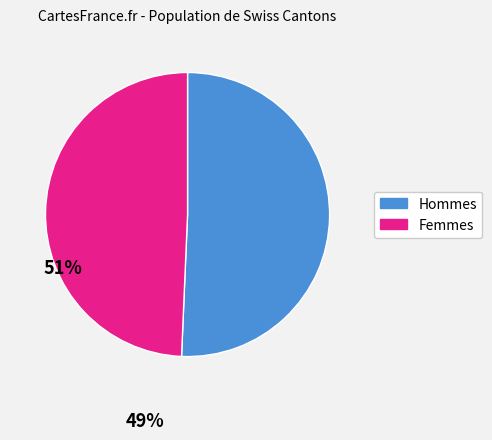

How many slices are in this pie chart?

2